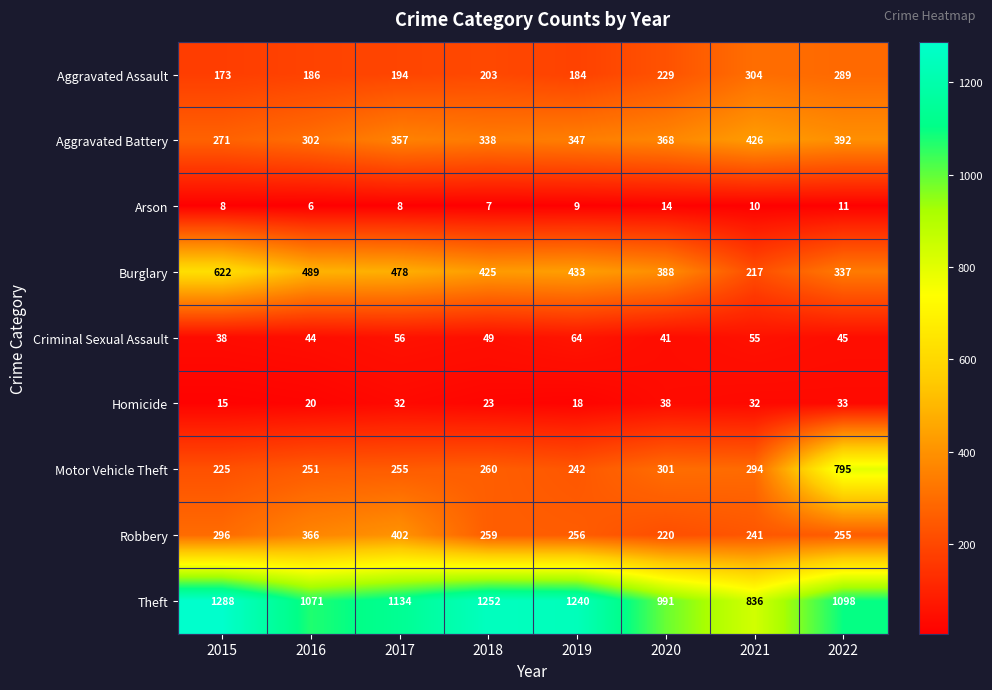

At which label does Burglary reach its peak?

2015